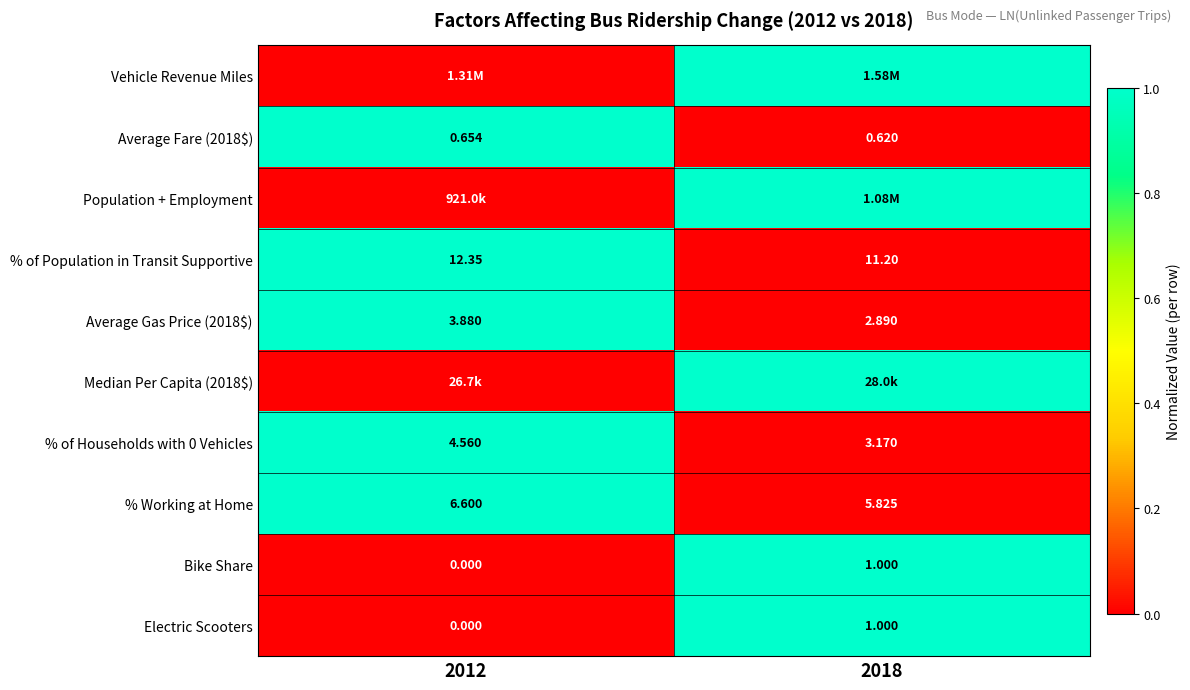

Which category has the lowest value in the Vehicle Revenue Miles series?

2012